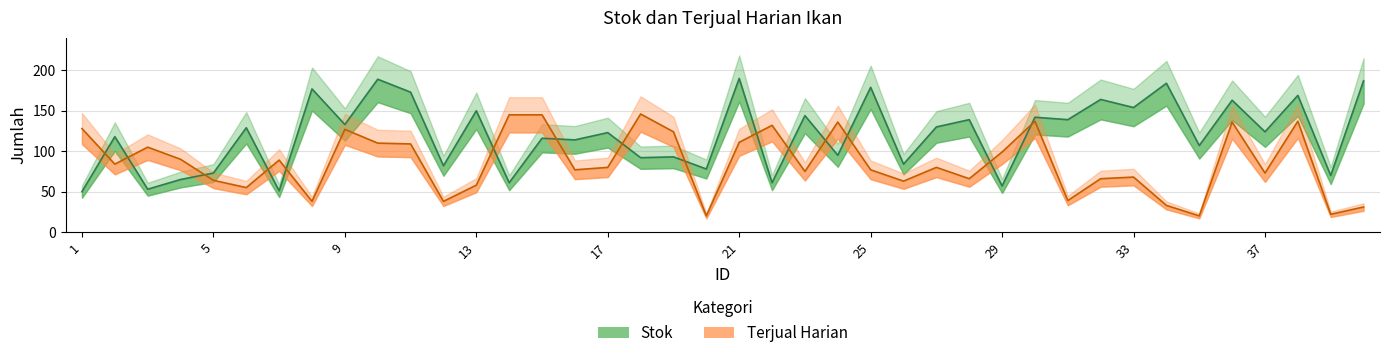

Rank the series by their maximum value, from highest to lowest.

Stok, Terjual Harian